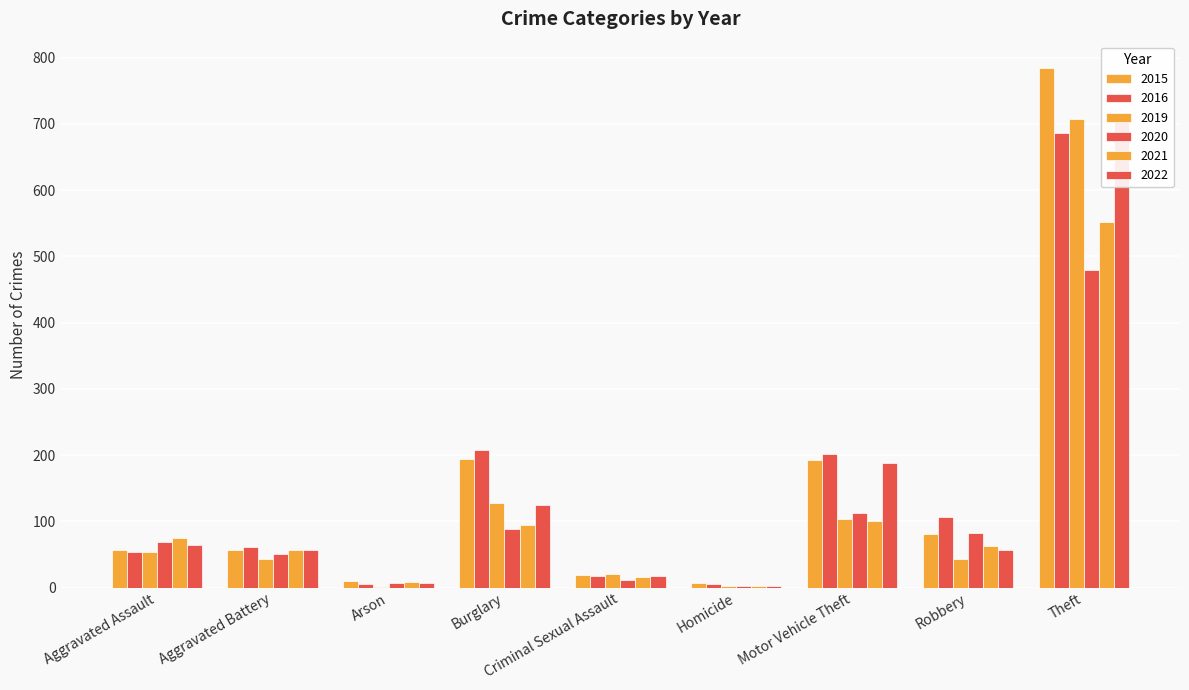

Reading left to right, what are all the values shown in this chart?

2015: Aggravated Assault=56	Aggravated Battery=56	Arson=10	Burglary=194	Criminal Sexual Assault=19	Homicide=7	Motor Vehicle Theft=193	Robbery=81	Theft=785
2016: Aggravated Assault=54	Aggravated Battery=61	Arson=5	Burglary=207	Criminal Sexual Assault=18	Homicide=6	Motor Vehicle Theft=201	Robbery=107	Theft=686
2019: Aggravated Assault=53	Aggravated Battery=43	Arson=1	Burglary=127	Criminal Sexual Assault=21	Homicide=3	Motor Vehicle Theft=103	Robbery=43	Theft=707
2020: Aggravated Assault=69	Aggravated Battery=50	Arson=7	Burglary=88	Criminal Sexual Assault=12	Homicide=2	Motor Vehicle Theft=112	Robbery=83	Theft=479
2021: Aggravated Assault=75	Aggravated Battery=56	Arson=8	Burglary=94	Criminal Sexual Assault=16	Homicide=2	Motor Vehicle Theft=101	Robbery=63	Theft=552
2022: Aggravated Assault=64	Aggravated Battery=56	Arson=7	Burglary=124	Criminal Sexual Assault=17	Homicide=3	Motor Vehicle Theft=188	Robbery=57	Theft=712